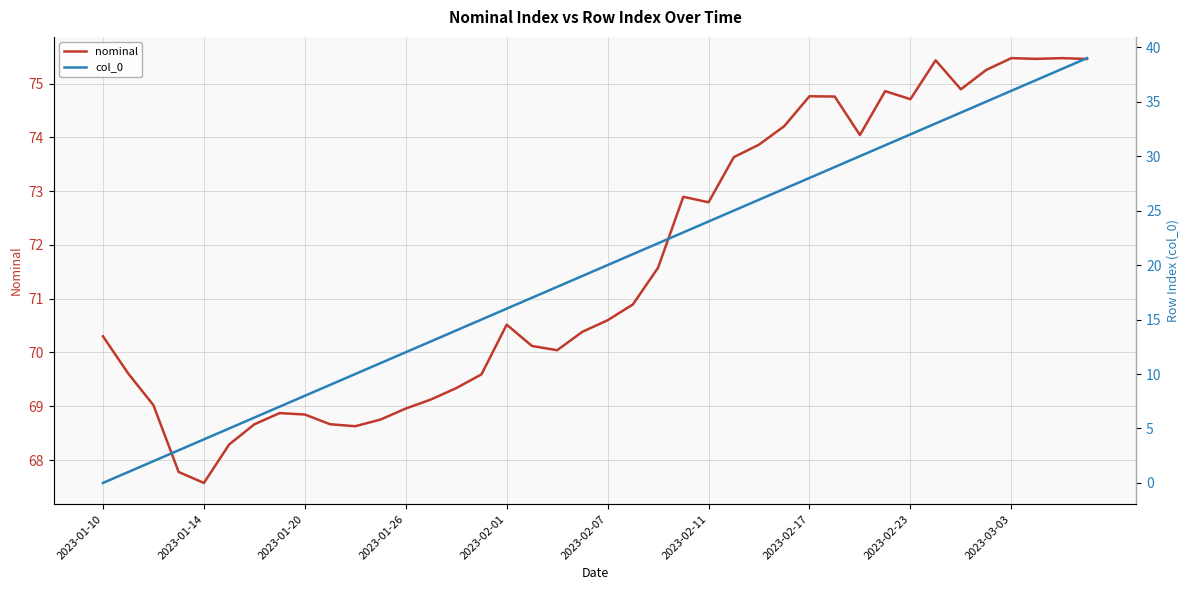

True or false: nominal has a value of 95.4 at 2023-01-26.

False